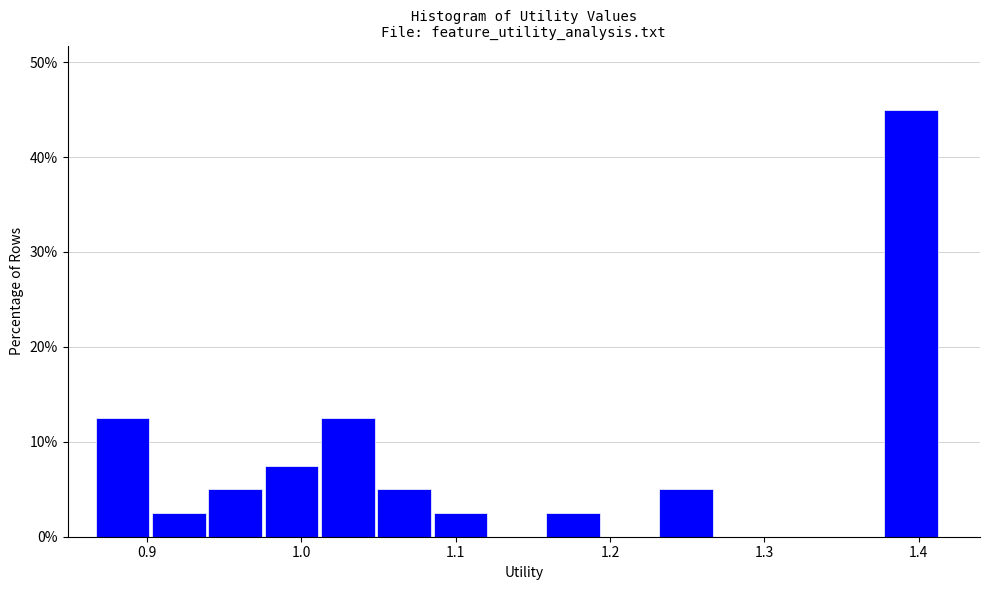

Read against the x-axis, roughly where is the centre of the tallest bar?

1.40